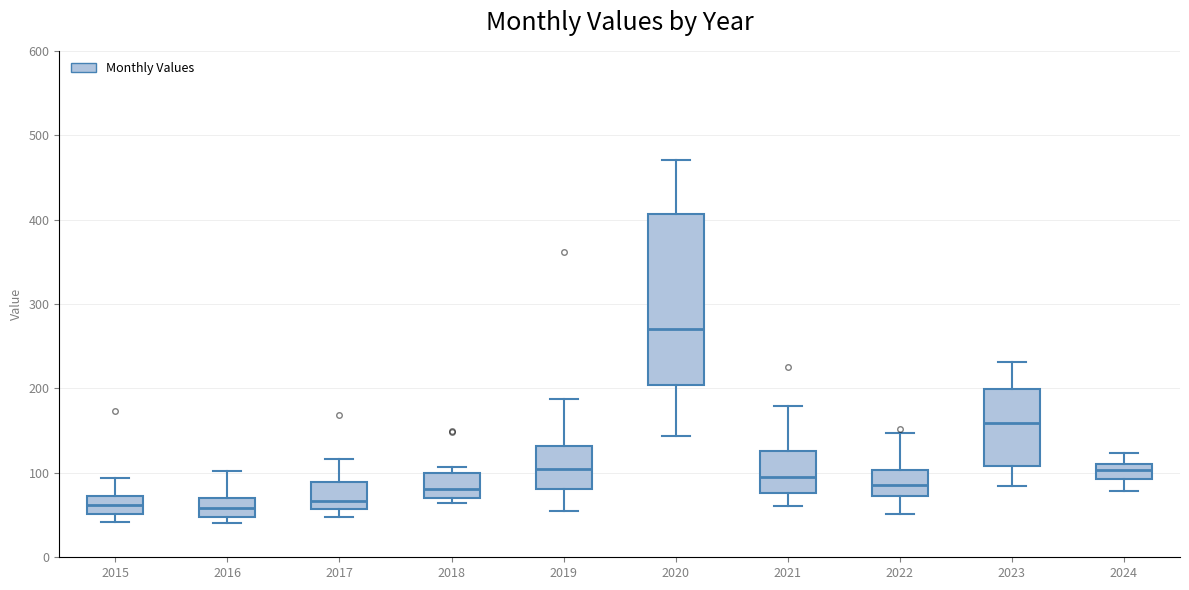

Reading left to right, transcribe this box plot: for each box, give where its median line is, the range the box spans, and where its two whiskers end, as read against the y-axis. The values are not printed on the chart, so give them approximately, as read against the axis.

2015: median 60, box 50 to 70, whiskers 40 to 90
2016: median 60, box 50 to 70, whiskers 40 to 100
2017: median 70, box 60 to 90, whiskers 50 to 120
2018: median 80, box 70 to 100, whiskers 60 to 110
2019: median 100, box 80 to 130, whiskers 60 to 190
2020: median 270, box 200 to 410, whiskers 140 to 470
2021: median 100, box 80 to 130, whiskers 60 to 180
2022: median 90, box 70 to 100, whiskers 50 to 150
2023: median 160, box 110 to 200, whiskers 80 to 230
2024: median 100, box 90 to 110, whiskers 80 to 120